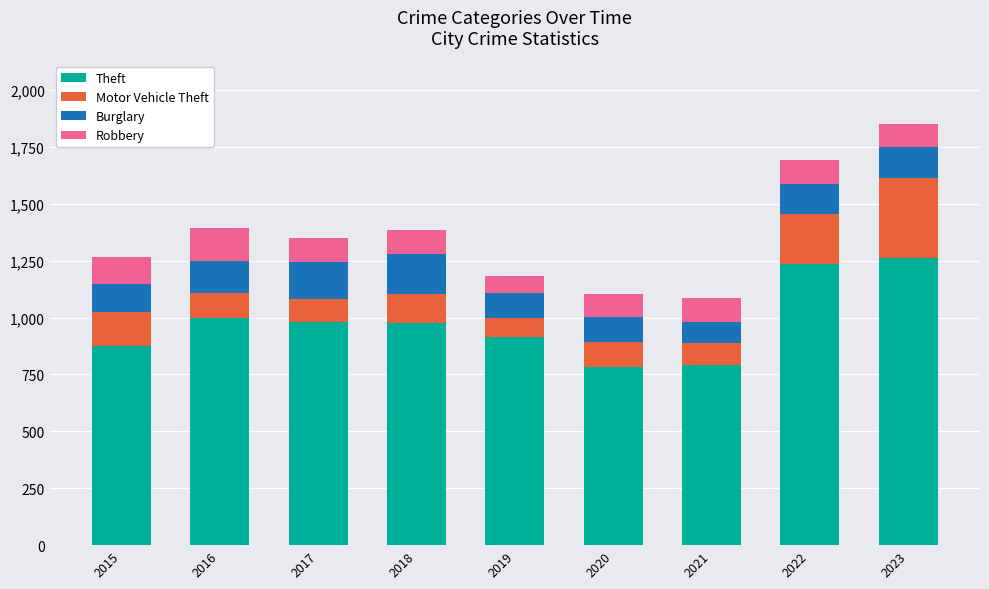

What is the highest value of the Theft series?

1262